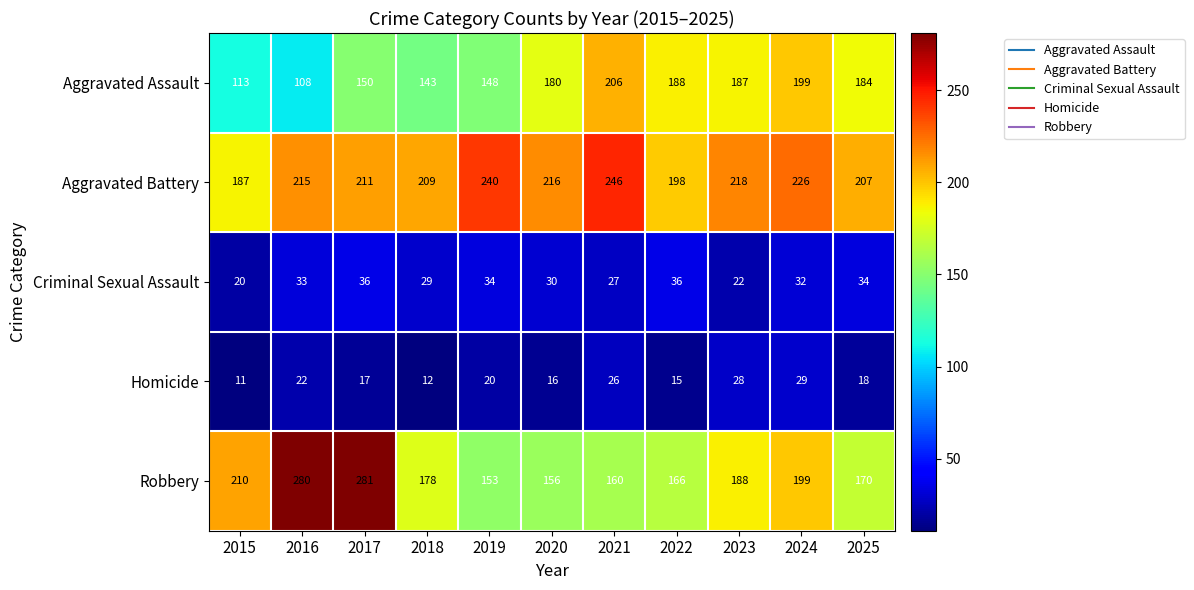

What is the approximate value of Criminal Sexual Assault at 2025, to the nearest 5?

35